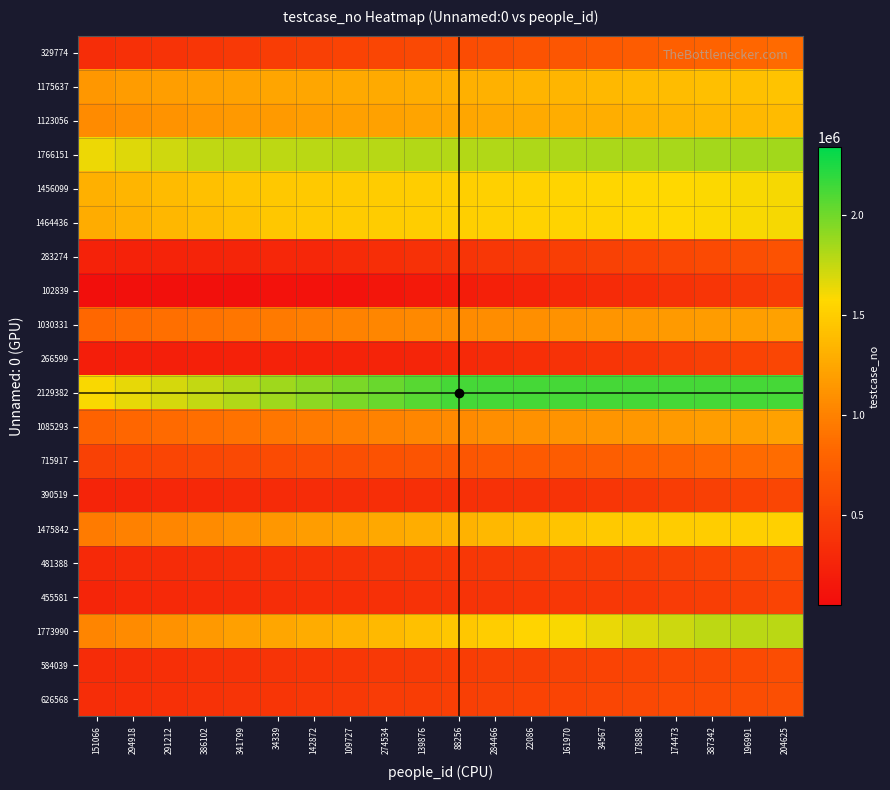

How many data points does each series have?

20